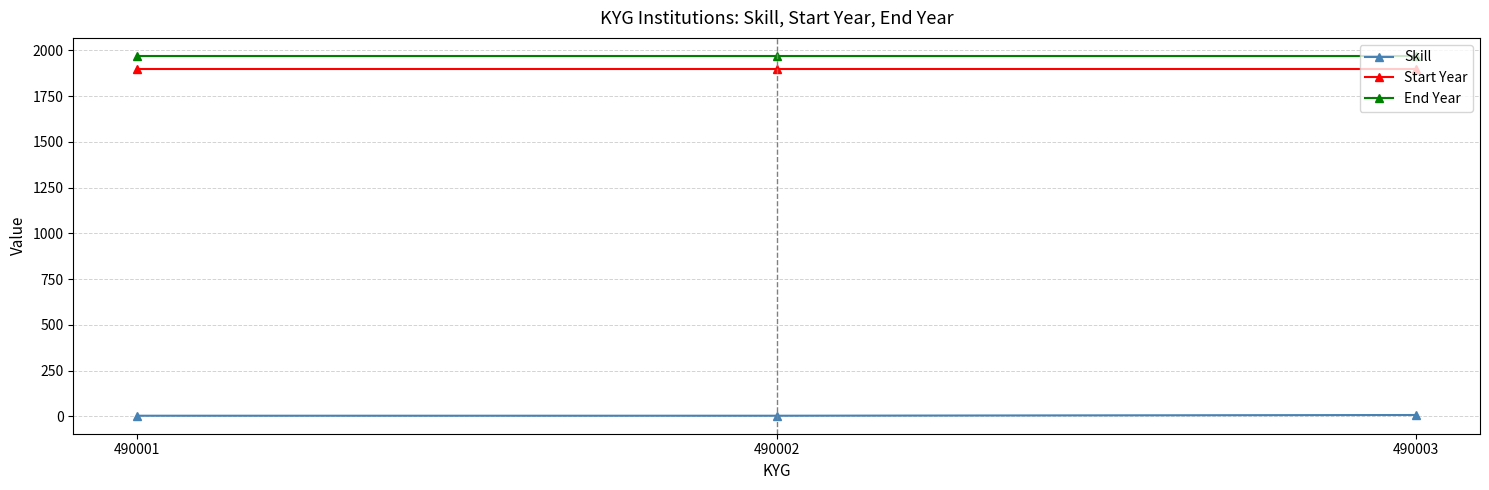

The value of End Year at 490002 is 1970. True or false?

True